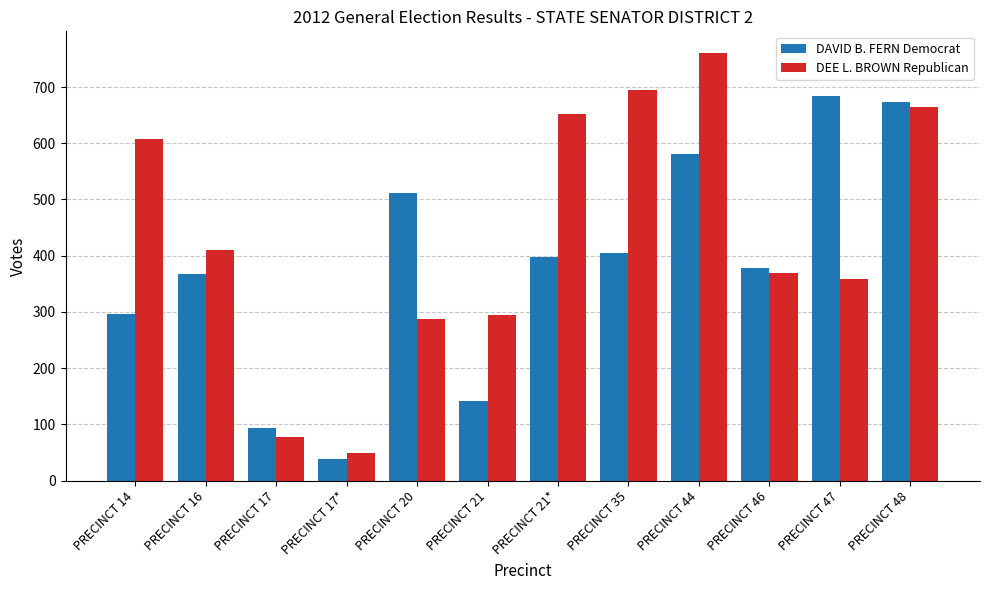

At how many categories does at least one series exceed 182?

10